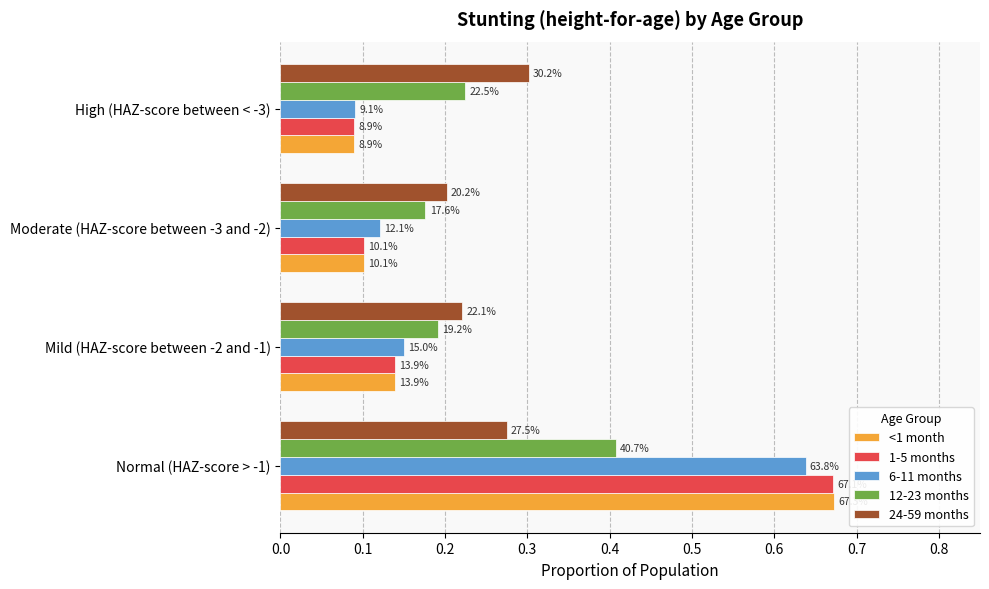

What are all the series names shown in the legend?

<1 month, 1-5 months, 6-11 months, 12-23 months, 24-59 months